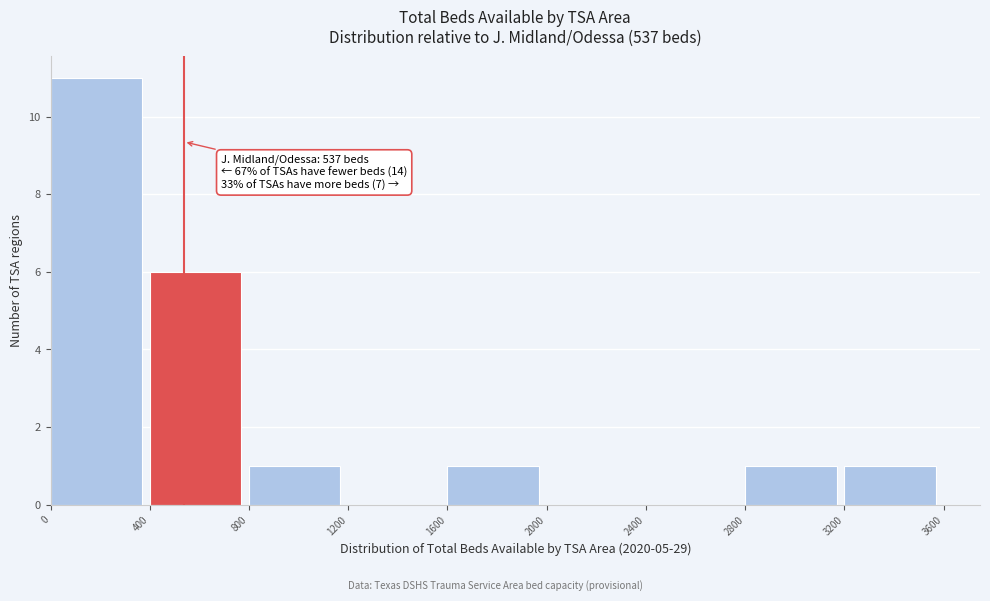

Over which range of the x-axis is the bar tallest?

0 to 400